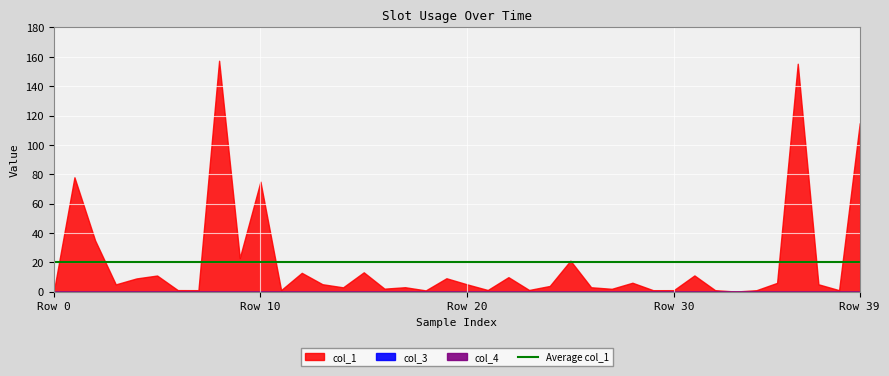

True or false: col_4 and col_1 cross at least once.

False